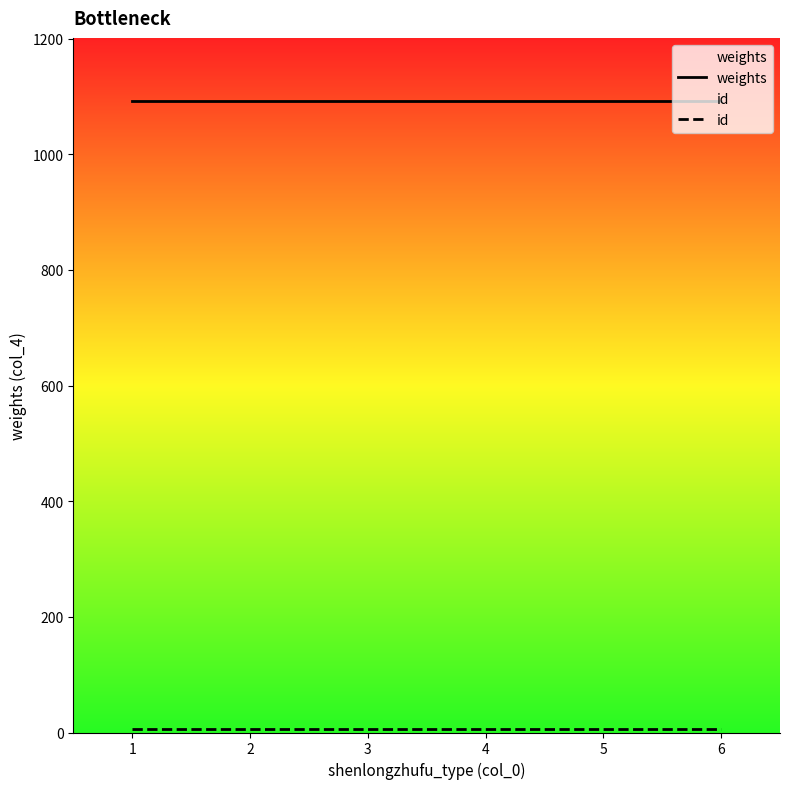

Which series has the largest total across all categories?

weights